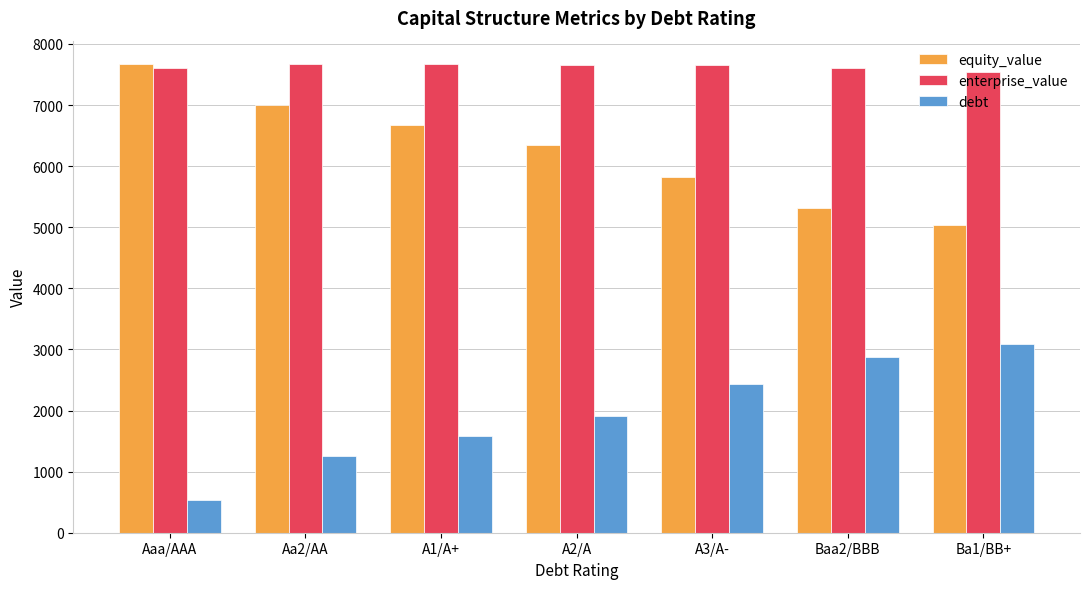

What is the maximum value shown in the chart?

7669.9